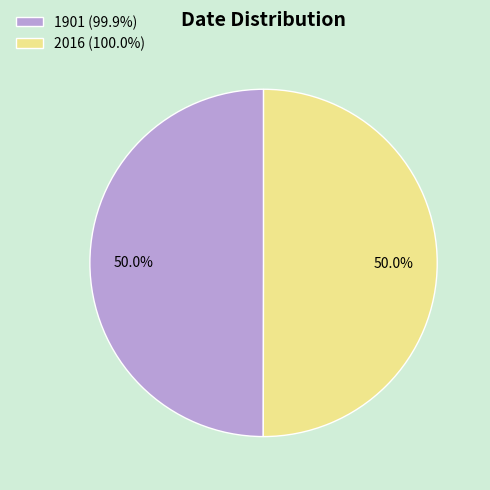

Do 1901 (99.9%) and 2016 (100.0%) together represent more than half of the pie?

Yes